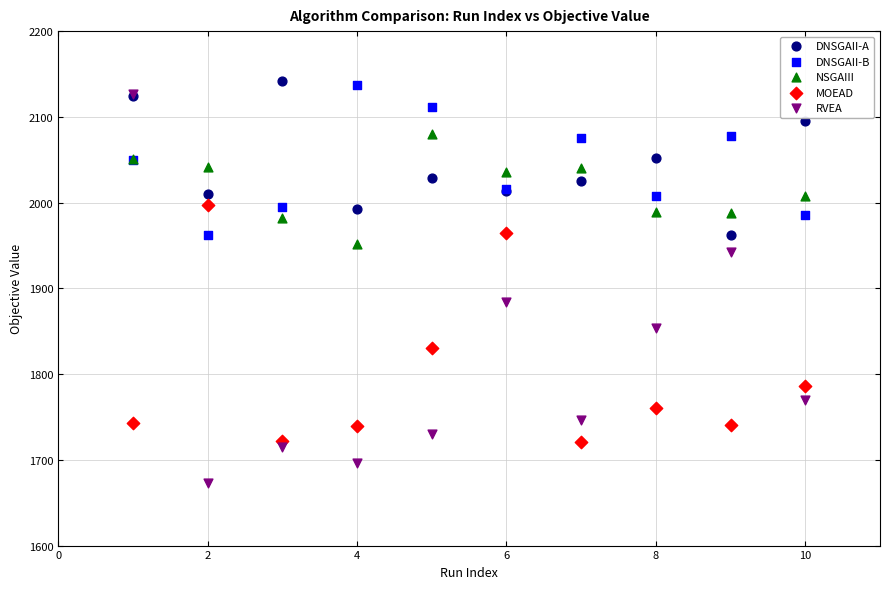

Which series has the widest spread of Y values?

RVEA